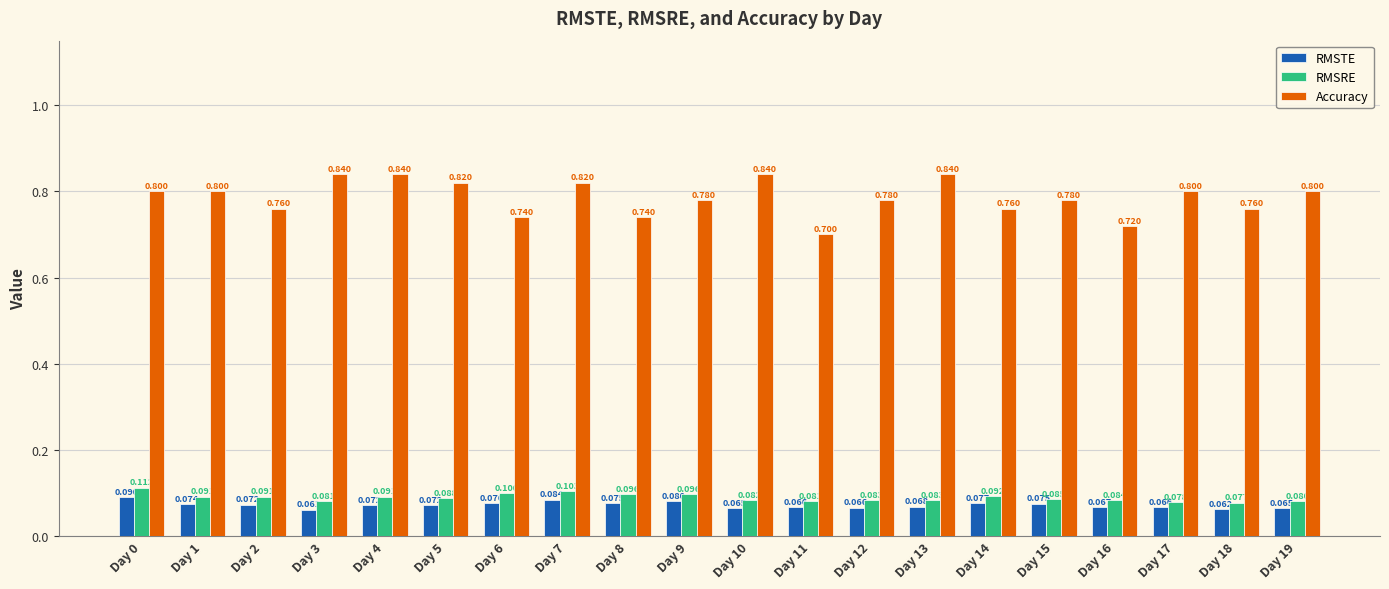

What is the minimum value shown in the chart?

0.1